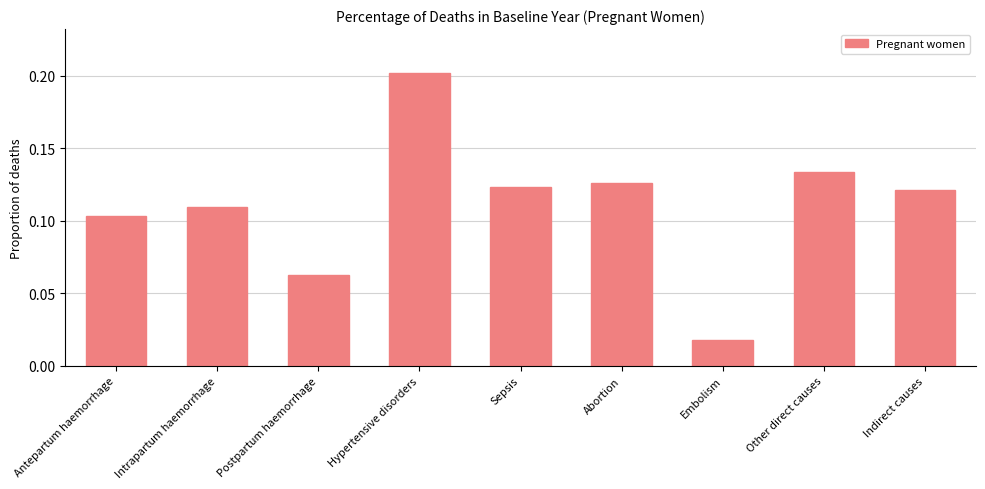

Is it true that the value at Antepartum haemorrhage is 0.2?

False